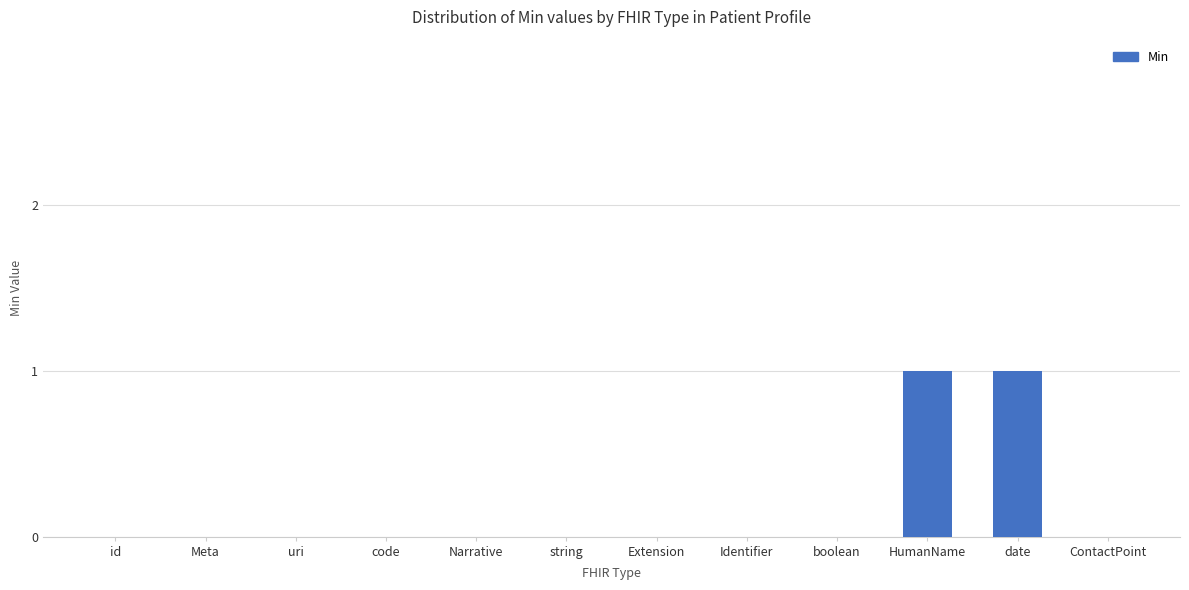

Reading left to right, list all the values displayed in this chart.

0	0	0	0	0	0	0	0	0	1	1	0